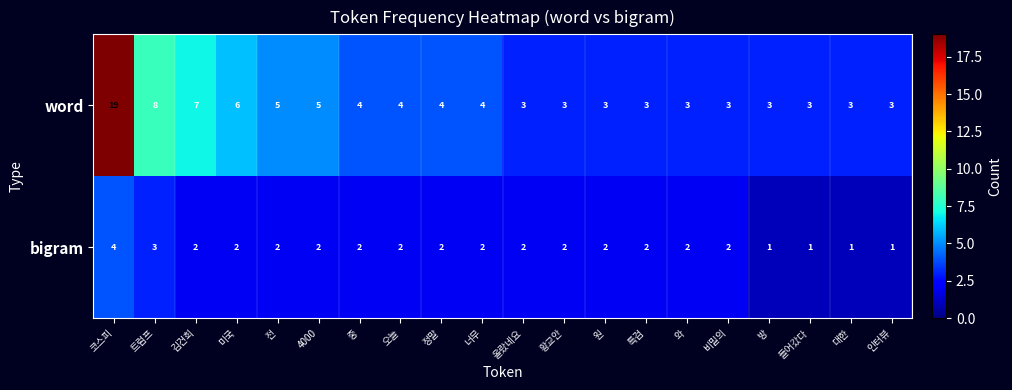

Which series has the largest range (max minus min)?

word